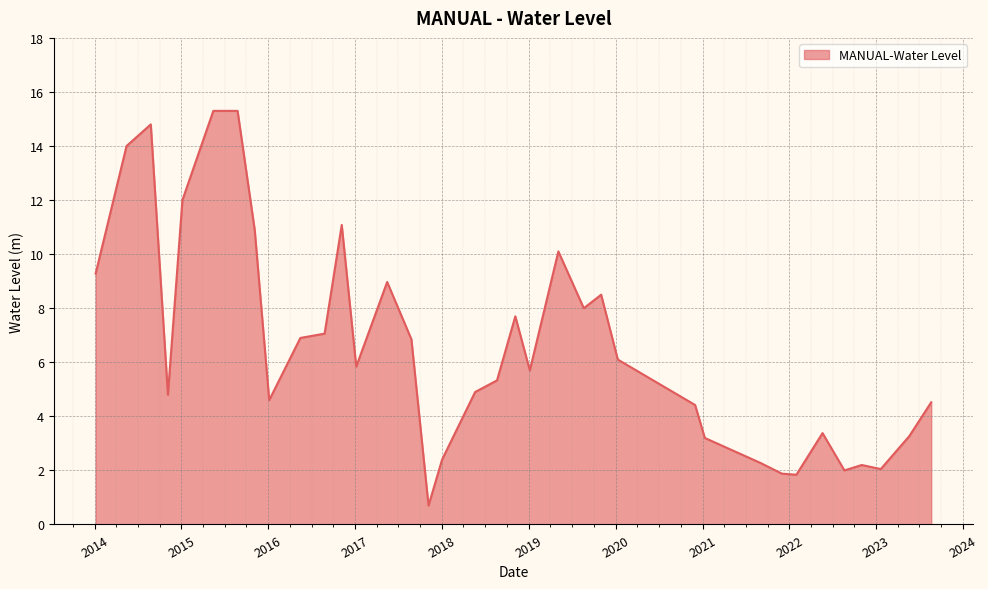

What is the minimum value shown in the chart?

0.7